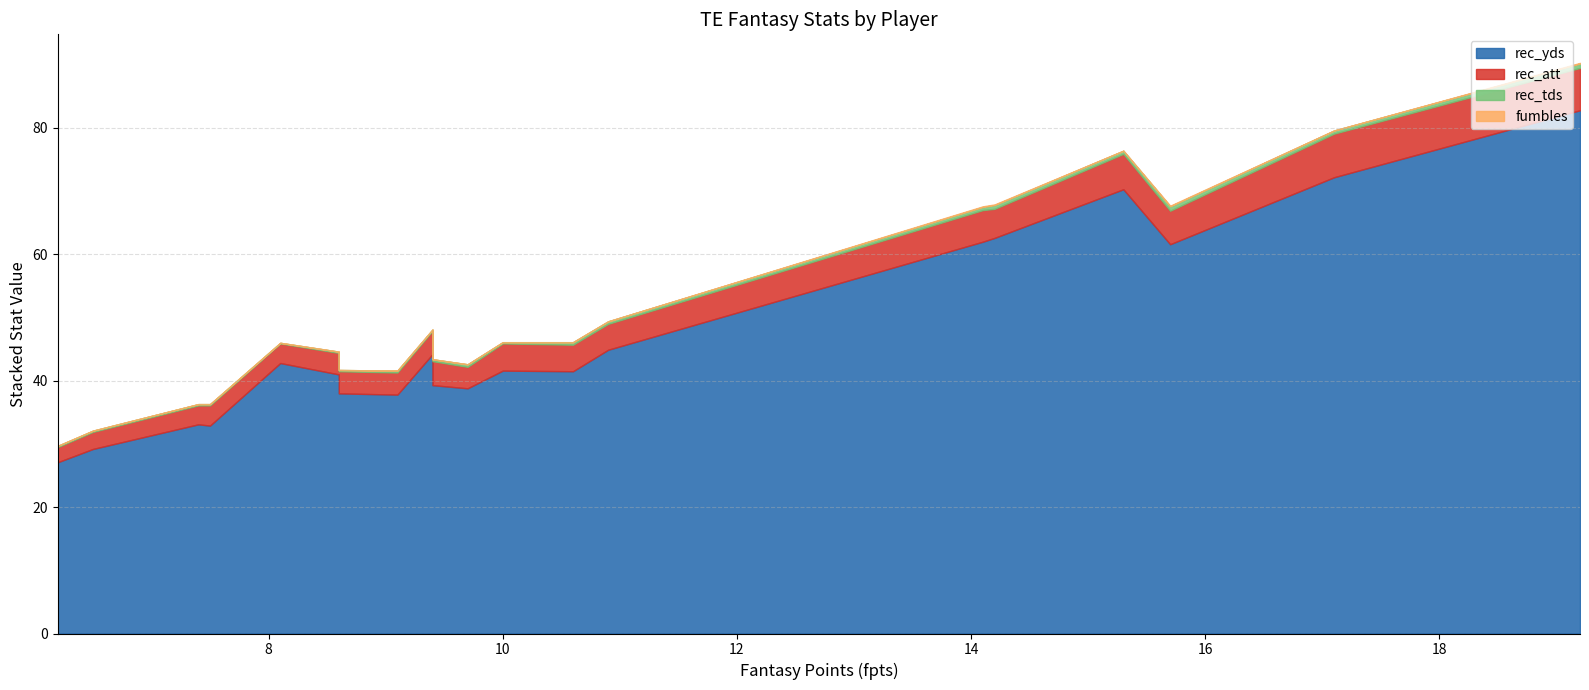

How many series are shown in this chart?

4